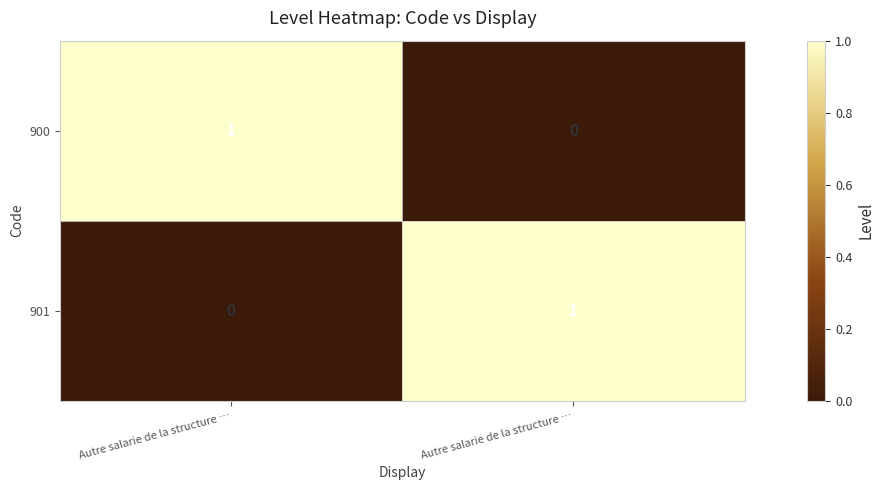

At how many categories does at least one series exceed 0?

2